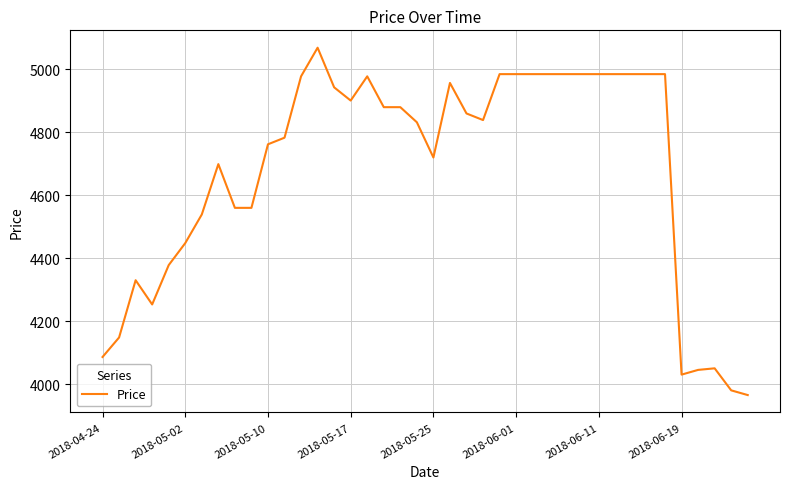

What is the difference between the maximum and minimum values?

1104